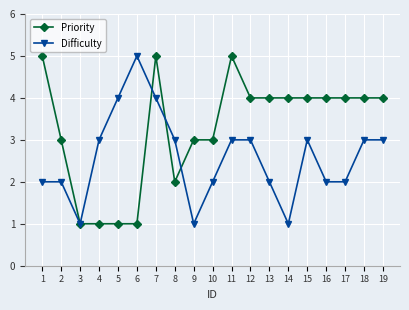

True or false: Difficulty has more than 0 interior local peaks.

True